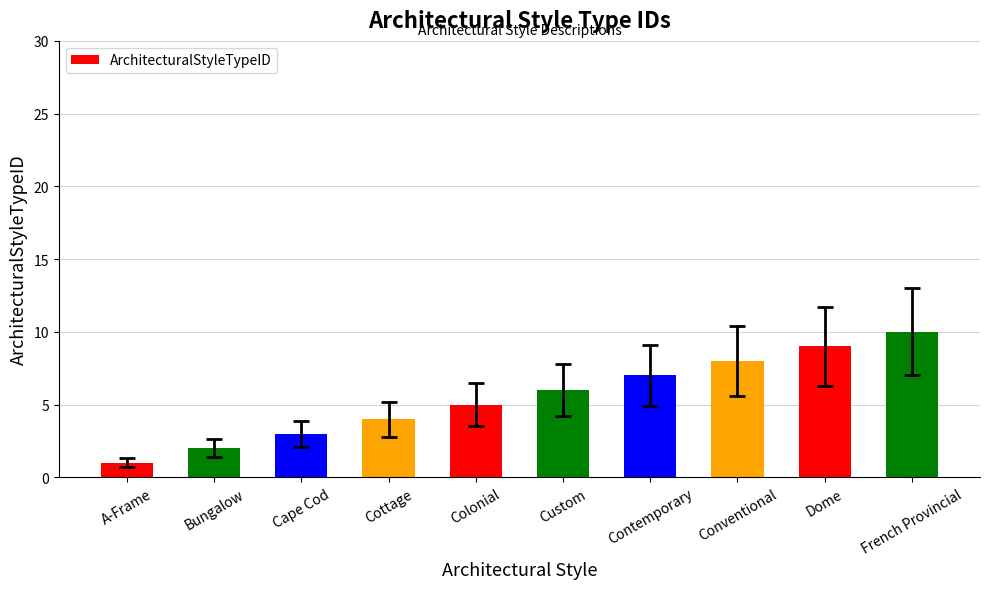

Approximately how many times larger is the value at Colonial compared to Bungalow?

2.5